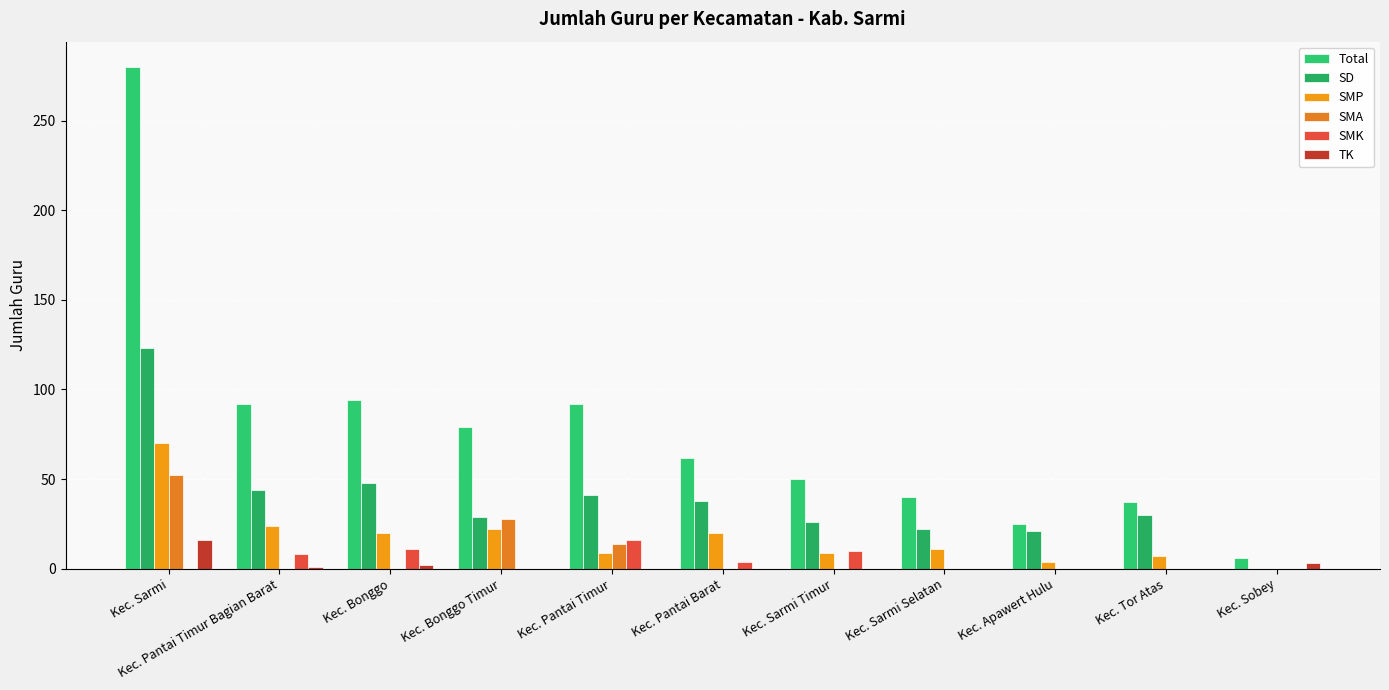

How many values in the SMA series exceed 0?

3